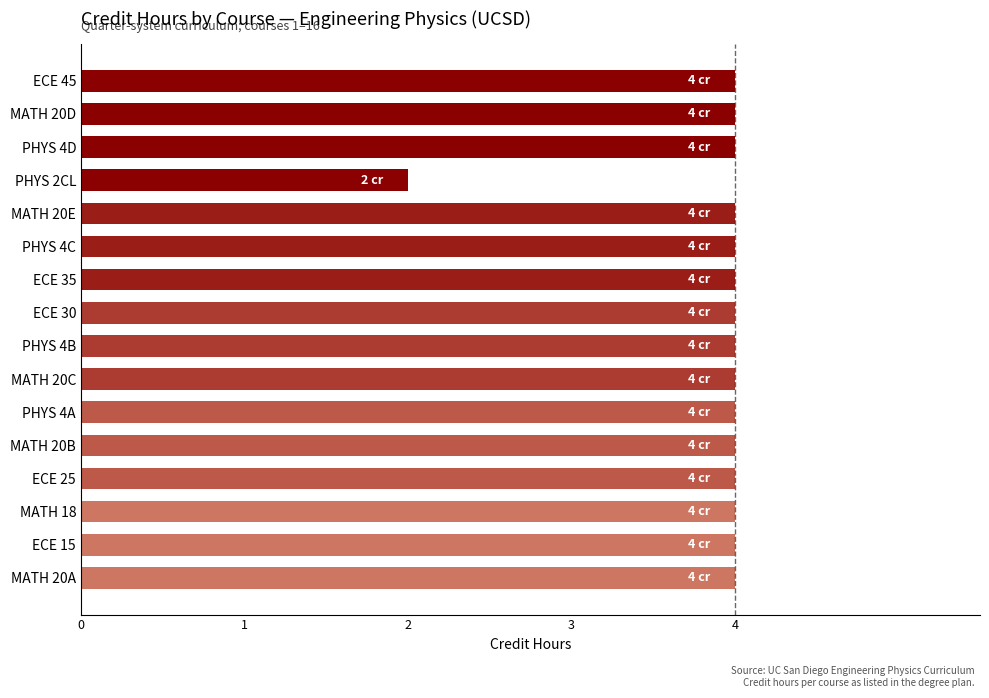

What is the sum of the values at ECE 35 and ECE 30?

8